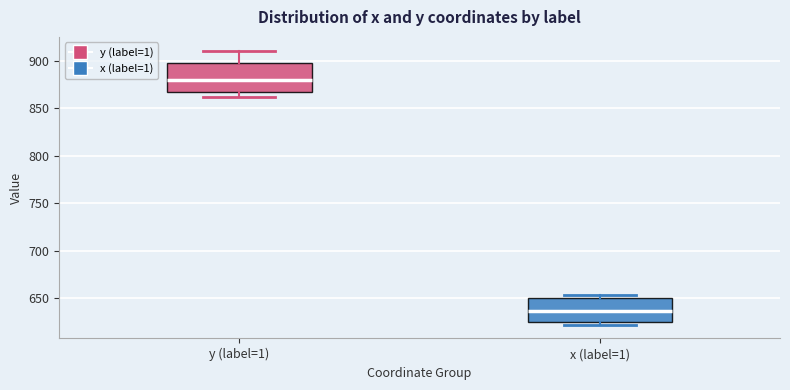

Reading left to right, read every box against the y-axis: the position of its median line, the range the box covers, and the ends of its whiskers. The values are not printed on the chart, so give them approximately, as read against the axis.

y (label=1): median 880, box 865 to 900, whiskers 860 to 910
x (label=1): median 635, box 625 to 650, whiskers 620 to 655